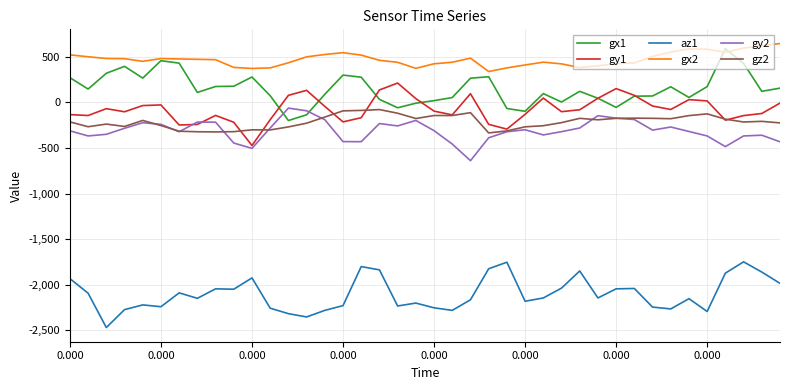

What is the greatest value displayed?

645